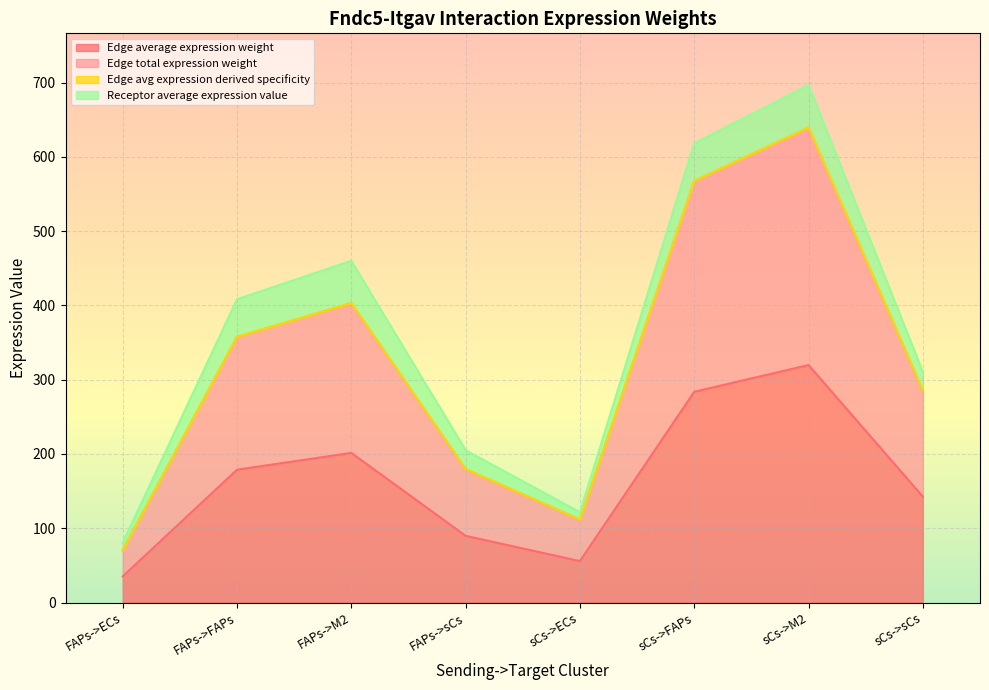

The Edge total expression weight series shows 249.4 at FAPs->sCs. True or false?

False